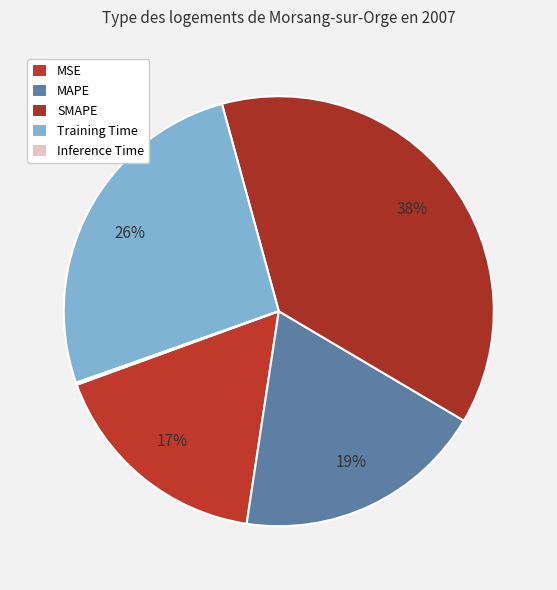

Is the sum of Training Time and MAPE greater than half?

No